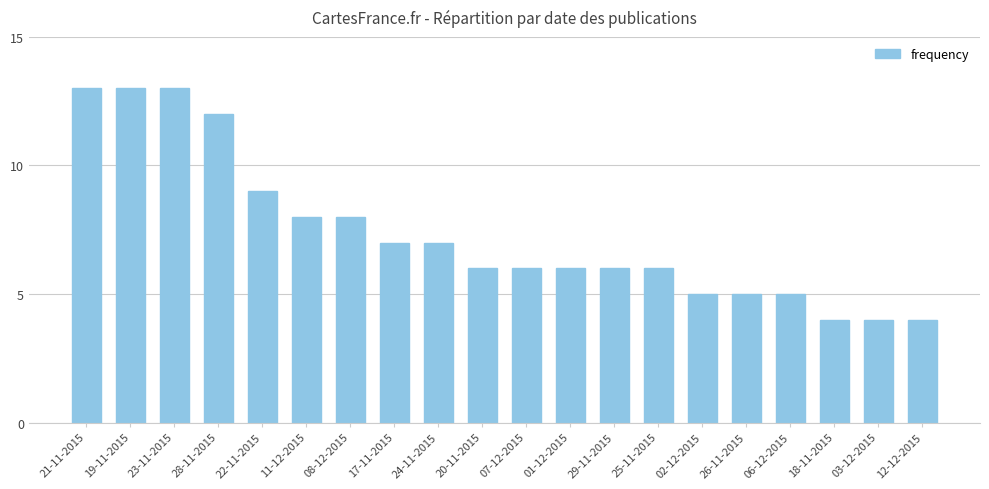

Are the bars grouped side by side (vs. stacked)?

No